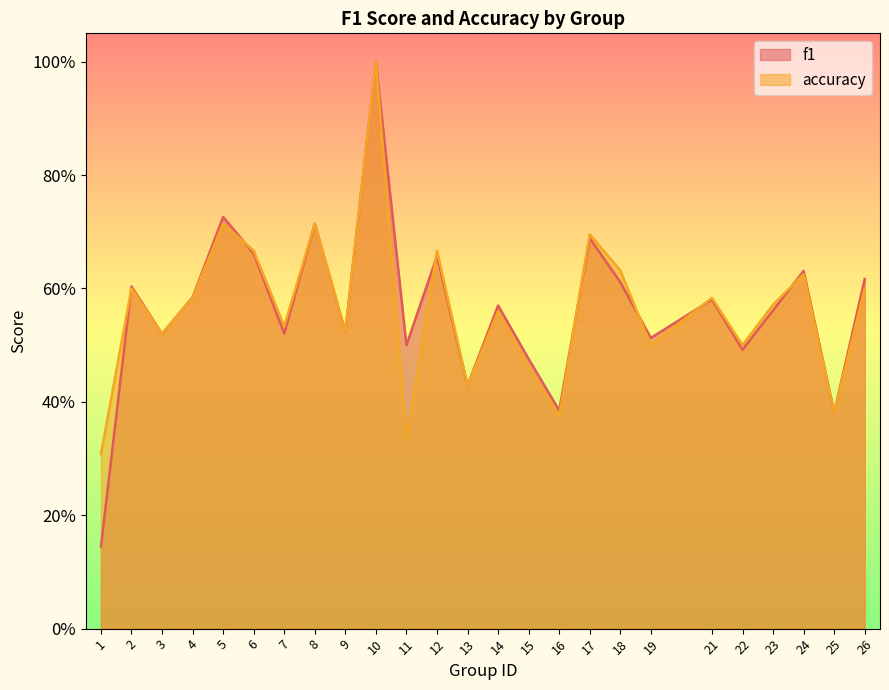

Does the chart display data point markers on the line(s)?

No